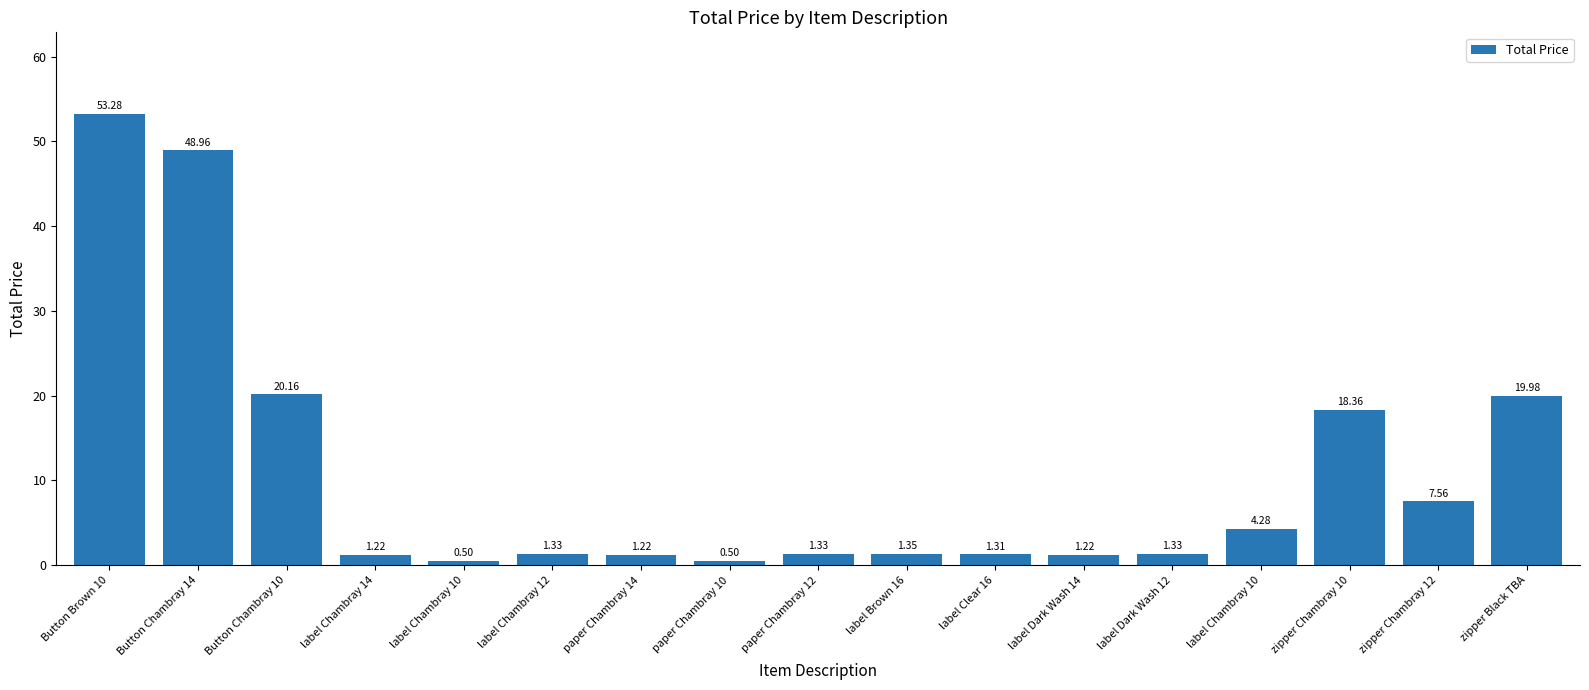

Is it true that the value at zipper Chambray 12 is 7.6?

True